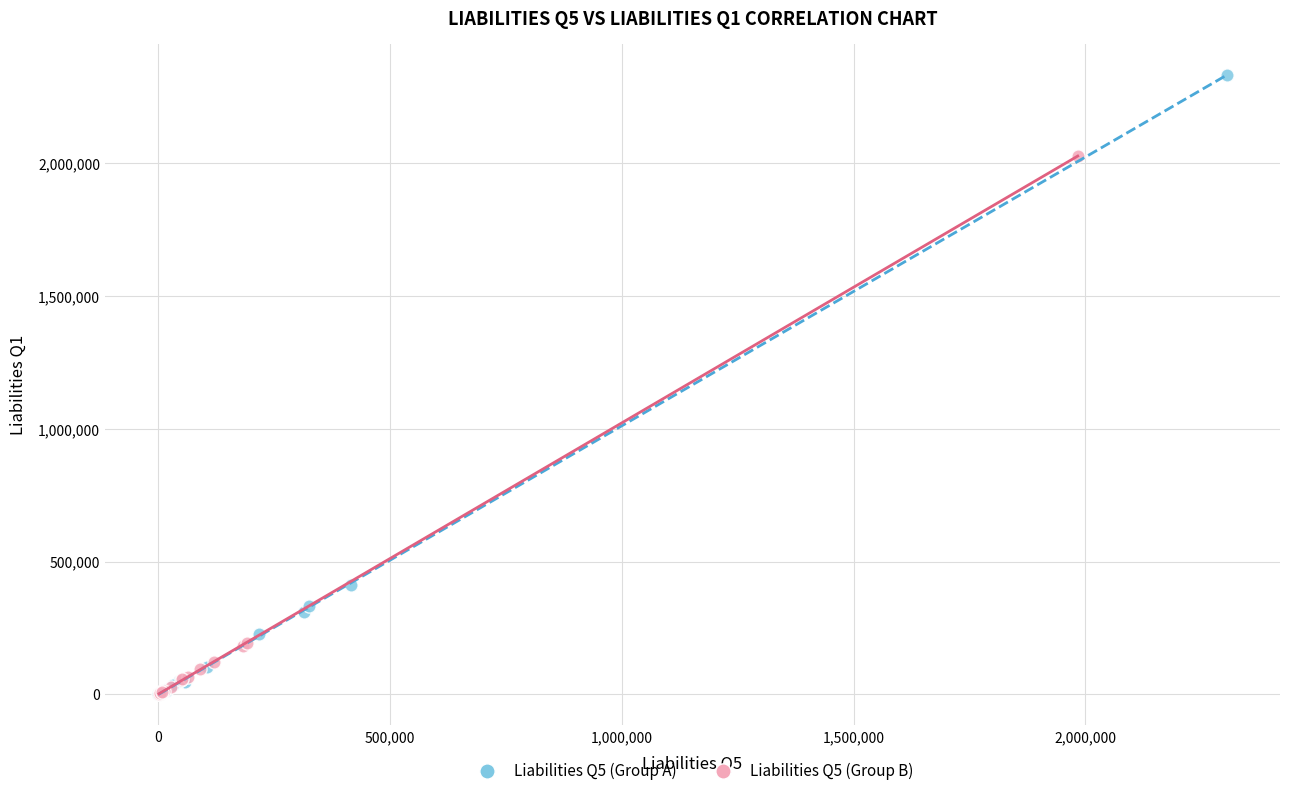

What are all the series names shown in the legend?

Liabilities Q5 (Group A), Liabilities Q5 (Group B)